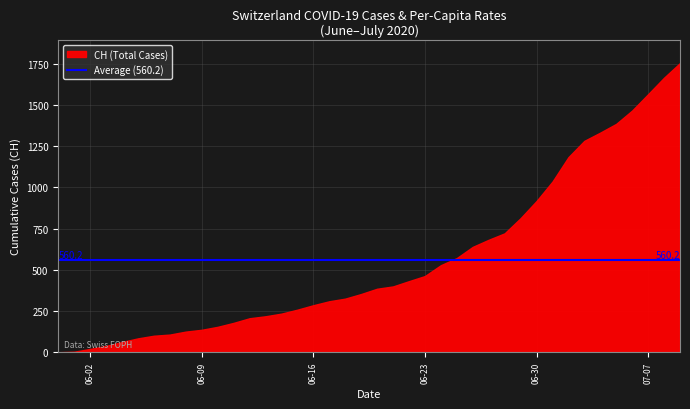

What is the greatest value displayed?

1754